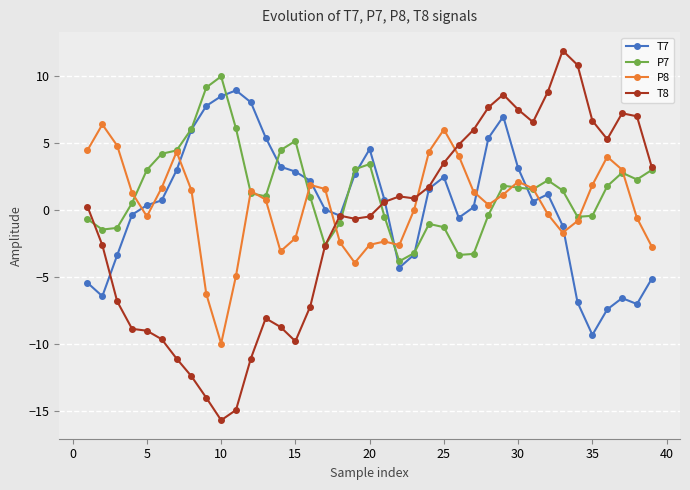

How many positive values does the T8 series have?

20